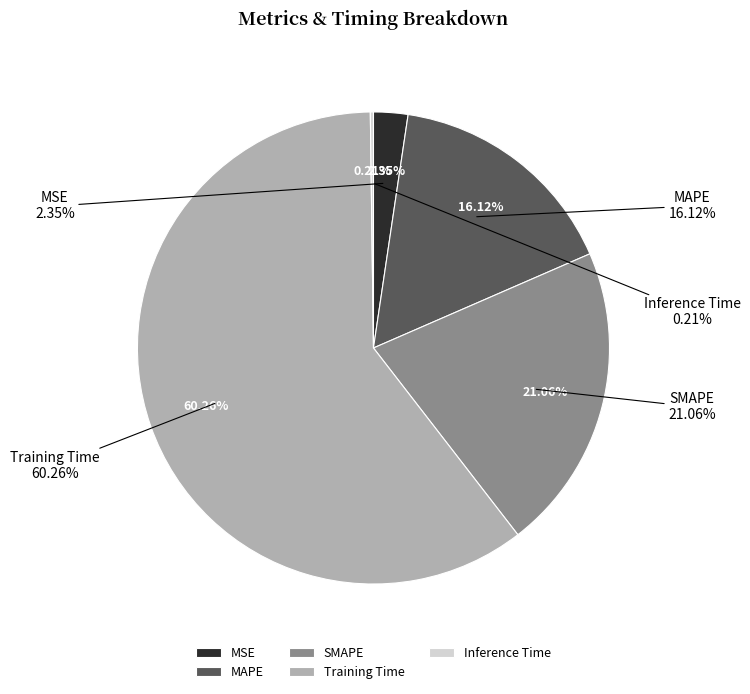

What percentage do MSE and MAPE together represent?

18.5%